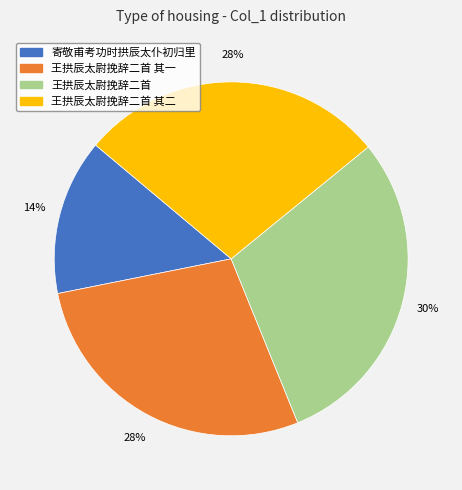

Is there a majority slice in this chart?

No